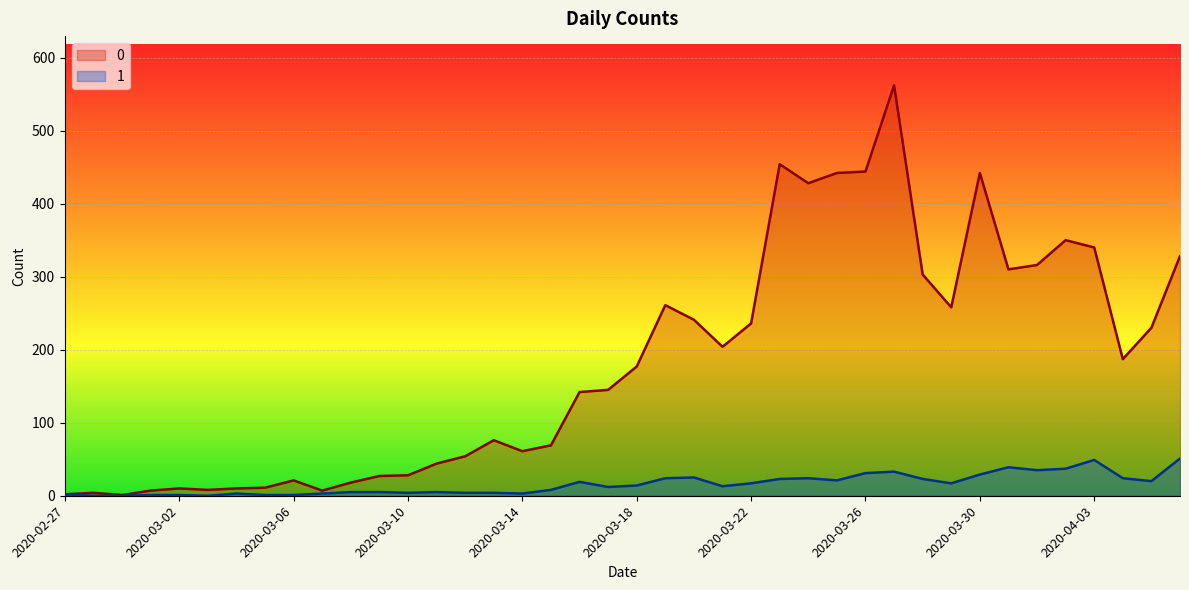

Which label corresponds to the largest value in the chart?

2020-03-27